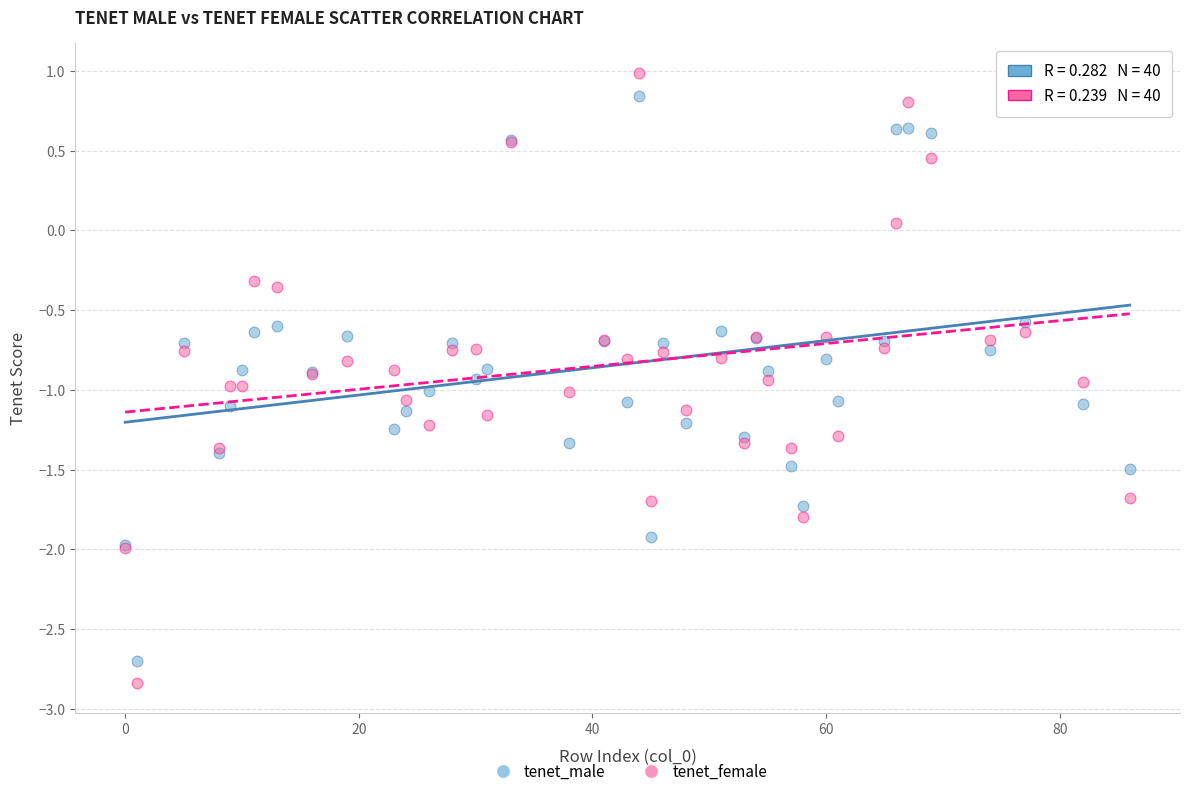

Which series contains the highest Y value?

tenet_female